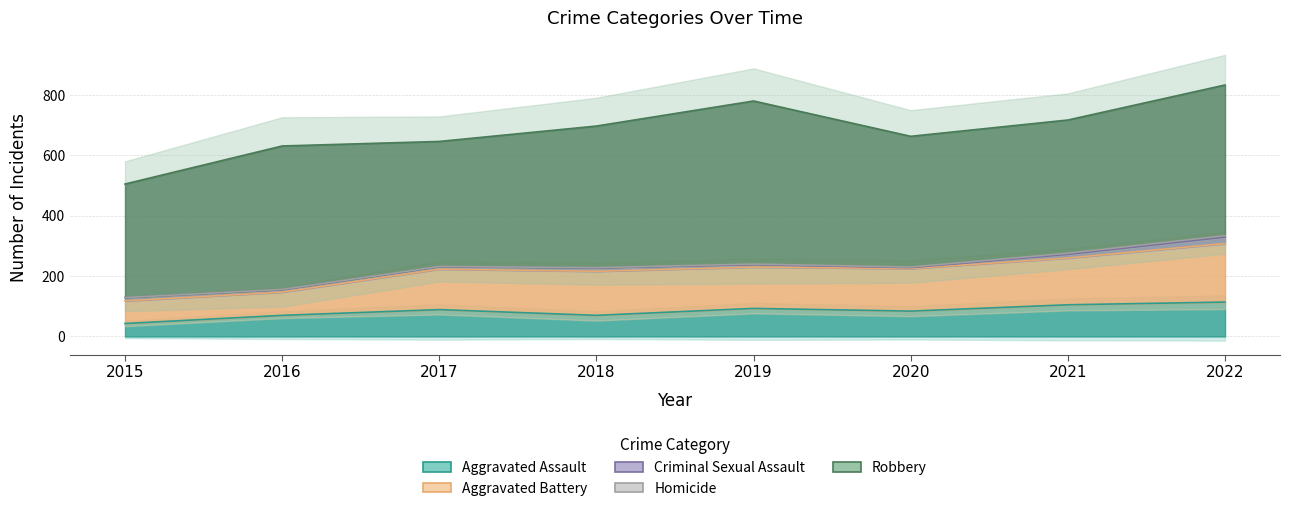

At which category does the chart reach its minimum across all series?

2015